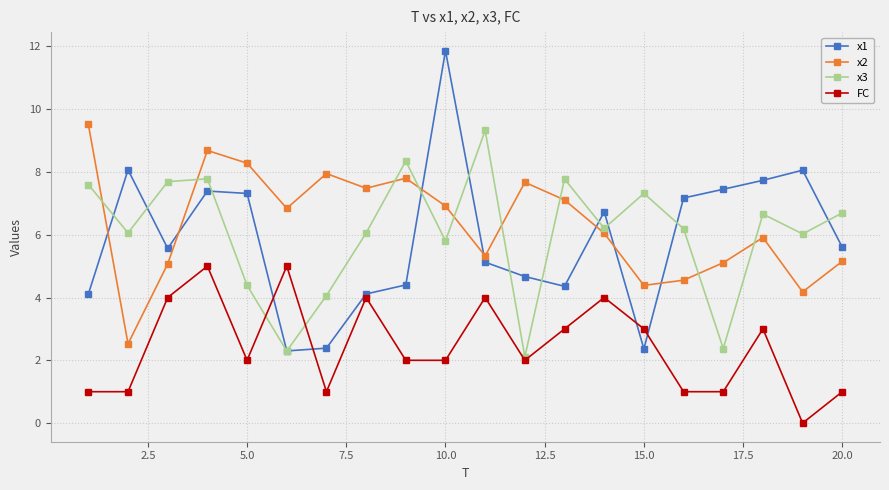

What is the difference between the maximum and minimum values in the x1 series?

9.6